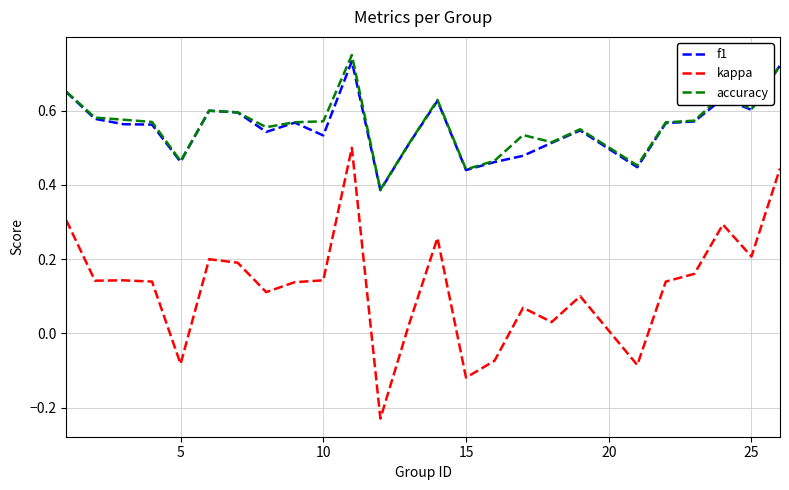

Which series has the largest range (max minus min)?

kappa